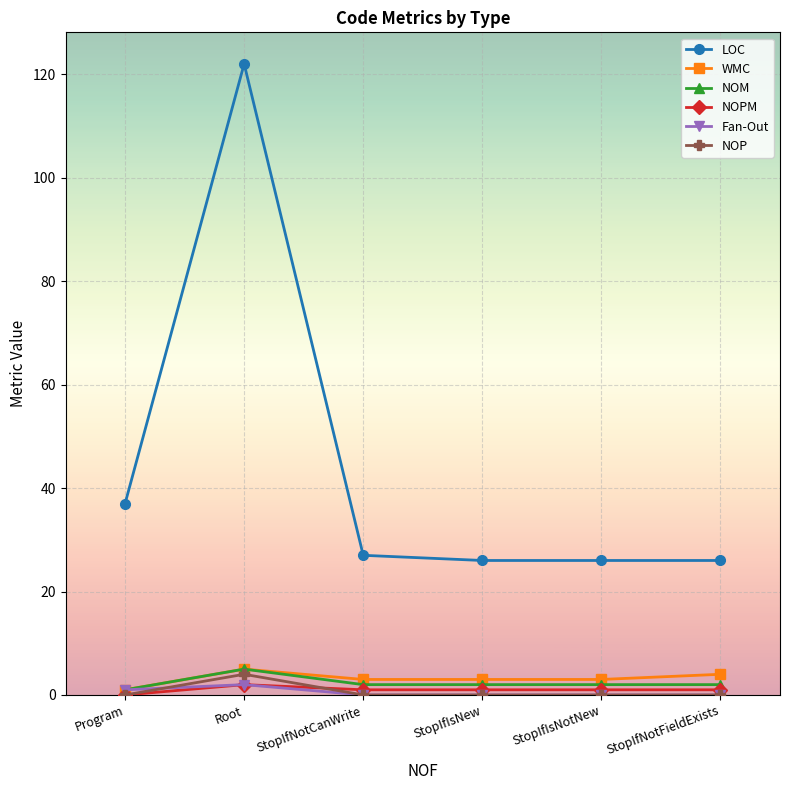

The WMC series shows 4 at StopIfNotFieldExists. True or false?

True